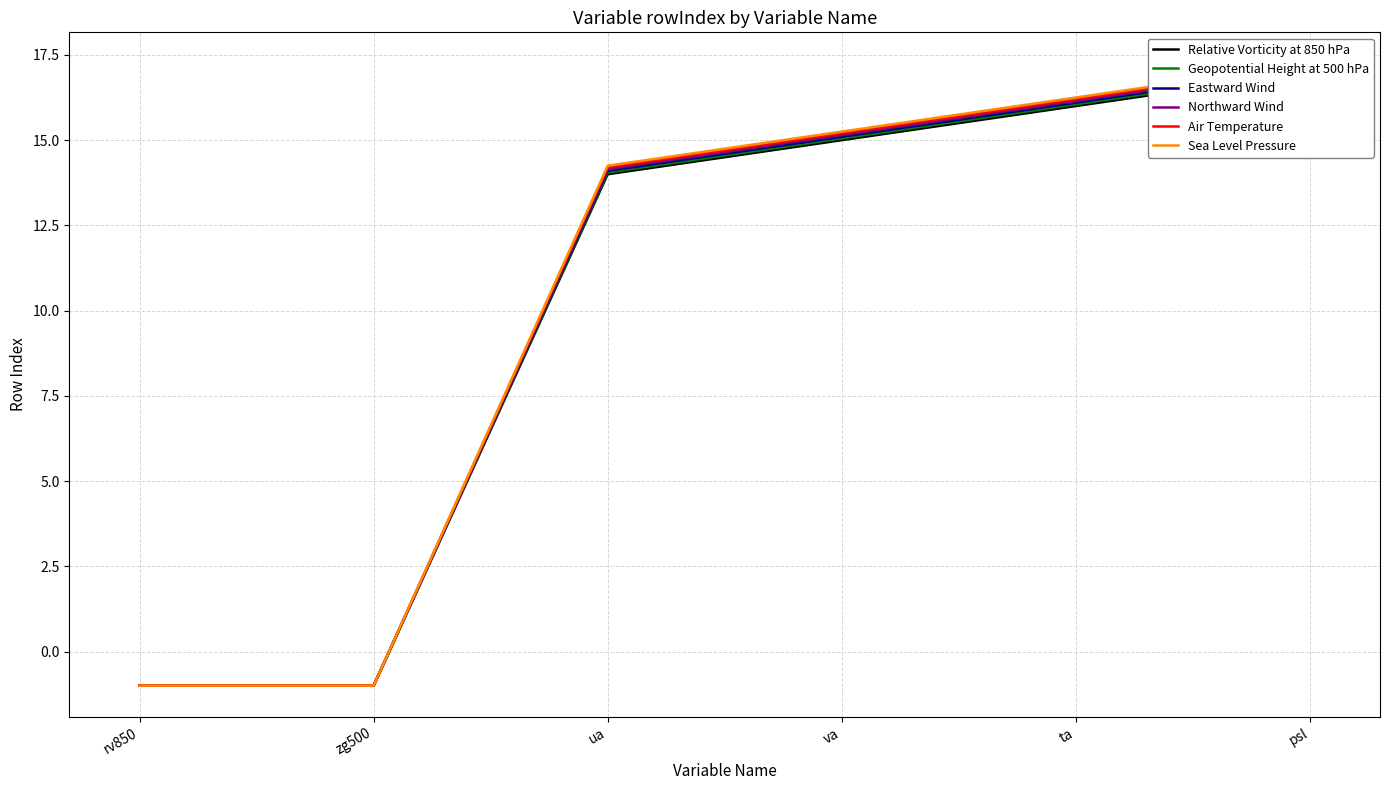

Reading left to right, transcribe all the data shown in this chart.

Relative Vorticity at 850 hPa: rv850=-1.0	zg500=-1.0	ua=14.0	va=15.0	ta=16.0	psl=17.0
Geopotential Height at 500 hPa: rv850=-1.0	zg500=-1.0	ua=14.1	va=15.1	ta=16.1	psl=17.1
Eastward Wind: rv850=-1.0	zg500=-1.0	ua=14.1	va=15.1	ta=16.1	psl=17.1
Northward Wind: rv850=-1.0	zg500=-1.0	ua=14.2	va=15.2	ta=16.1	psl=17.1
Air Temperature: rv850=-1.0	zg500=-1.0	ua=14.2	va=15.2	ta=16.2	psl=17.2
Sea Level Pressure: rv850=-1.0	zg500=-1.0	ua=14.2	va=15.2	ta=16.2	psl=17.2